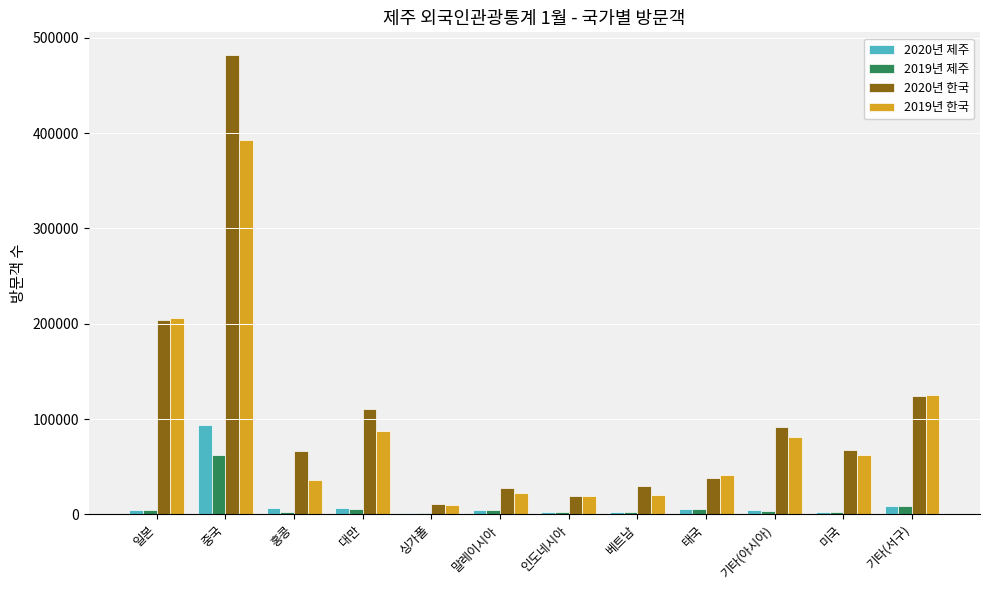

True or false: 2020년 한국 has a value of 34867 at 인도네시아.

False